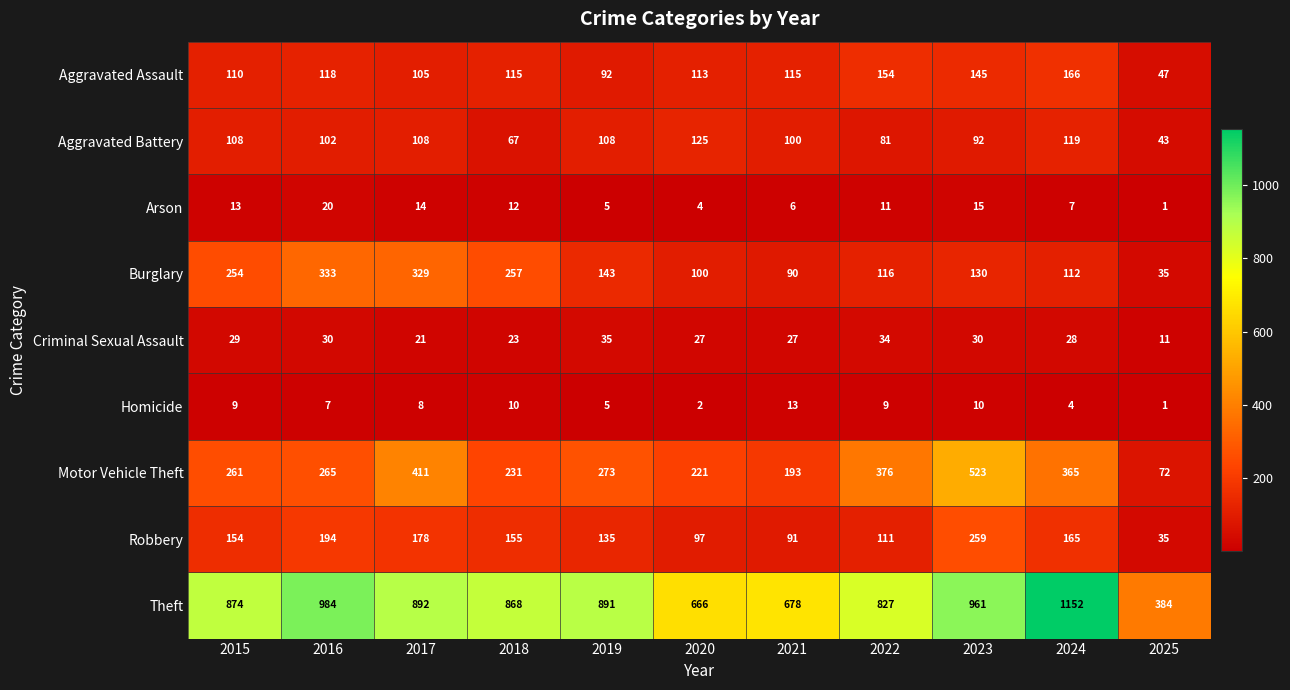

At how many categories does at least one series exceed 260?

11